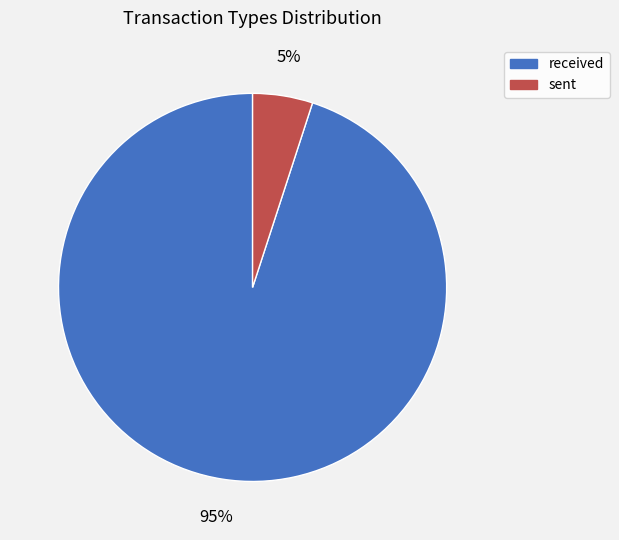

To the nearest percent, what is the difference between the largest and smallest slice percentages?

90%